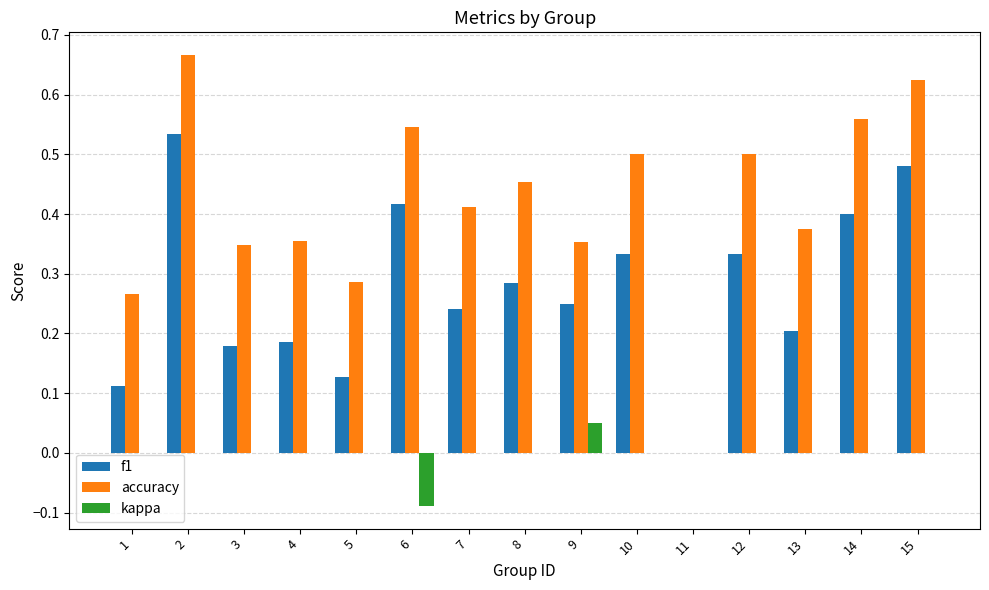

Which series has the largest total across all categories?

accuracy